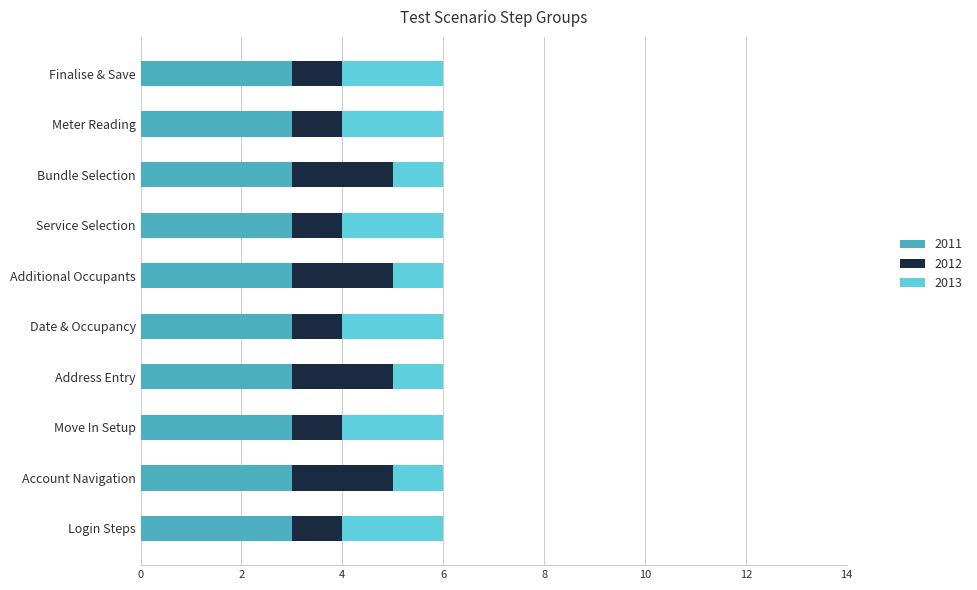

What is the total value across all series at Service Selection?

6